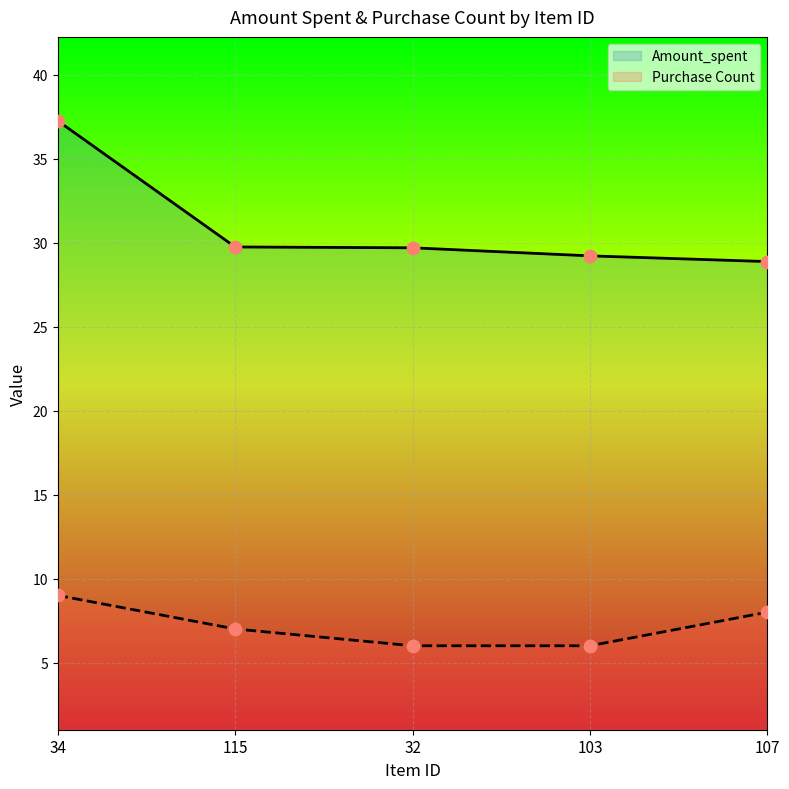

At which category is the sum across all series the highest?

34